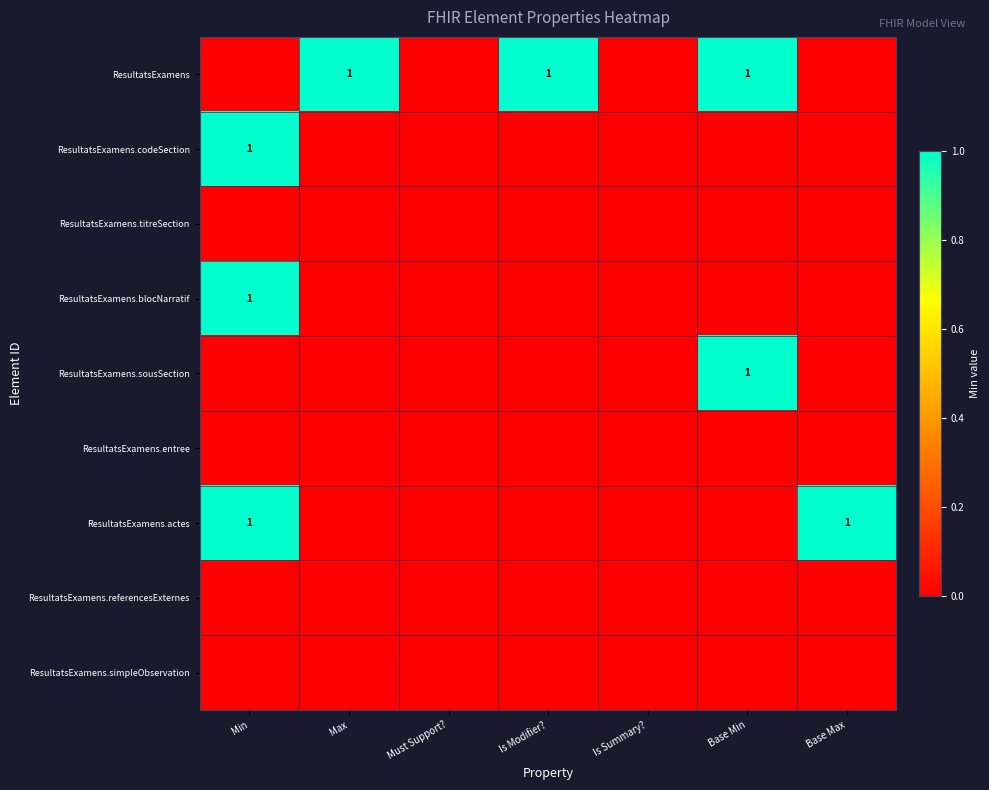

True or false: ResultatsExamens.blocNarratif has a value of 1 at Min.

True